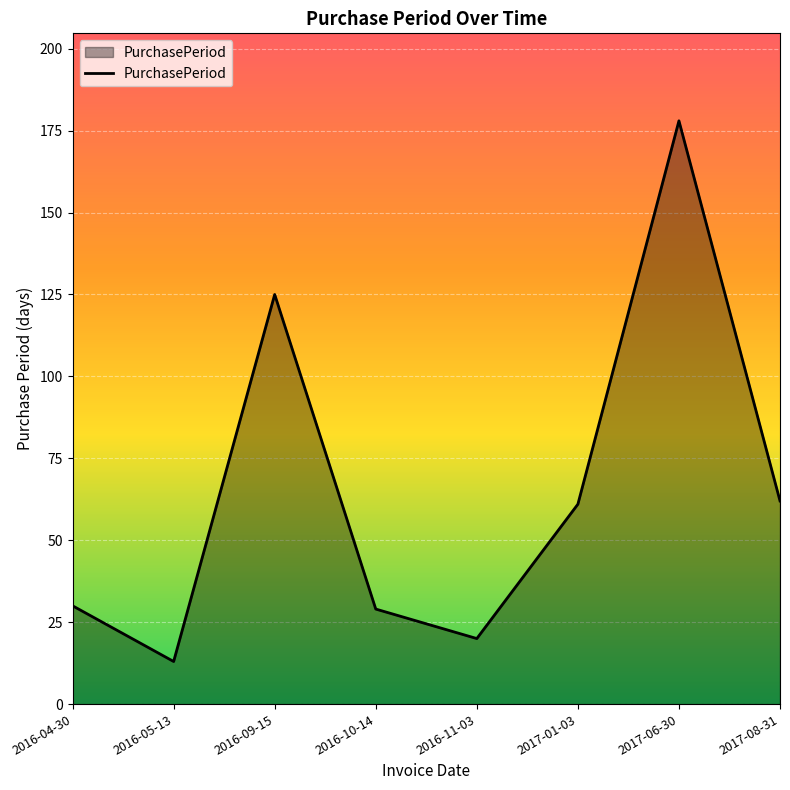

What position from the right is 2016-10-14?

5